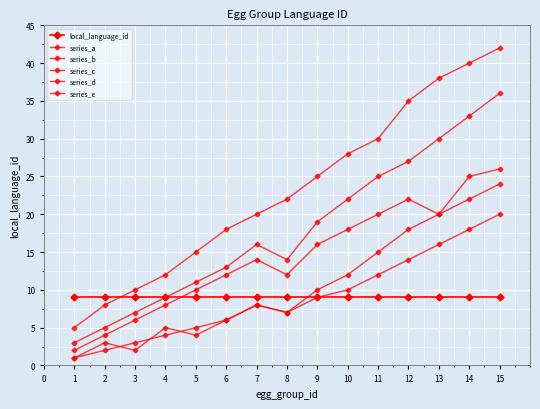

How many lines are shown in the chart?

6